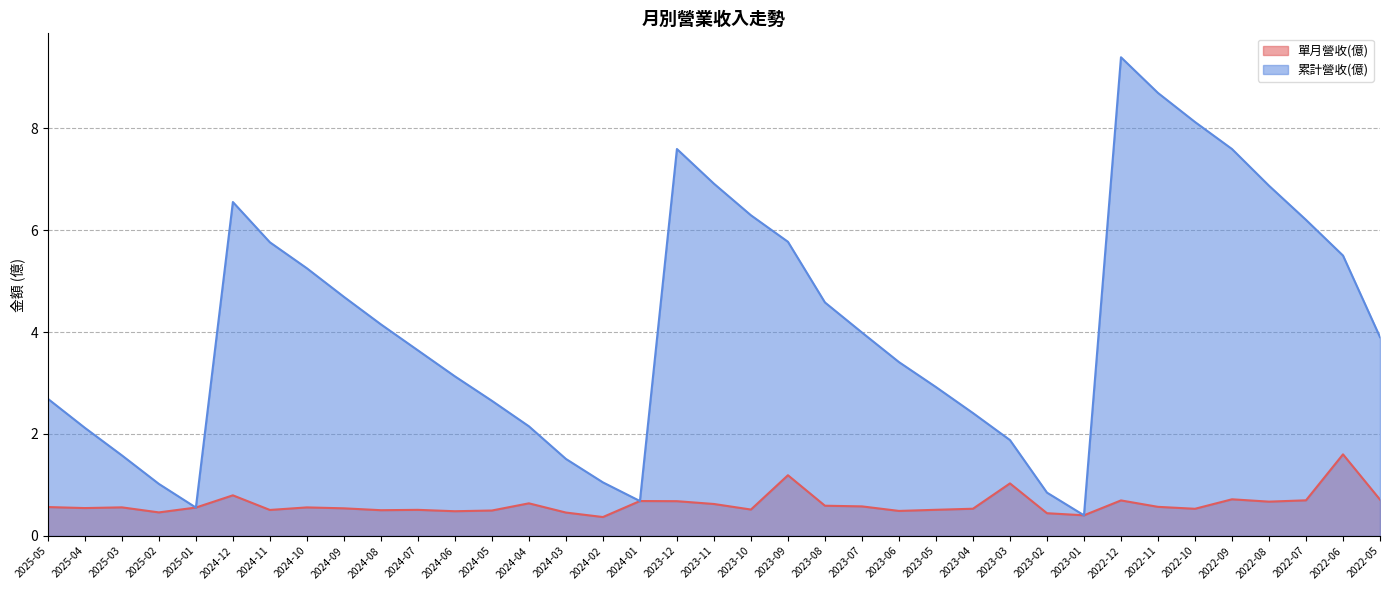

Which series has the largest total across all categories?

累計營收(億)